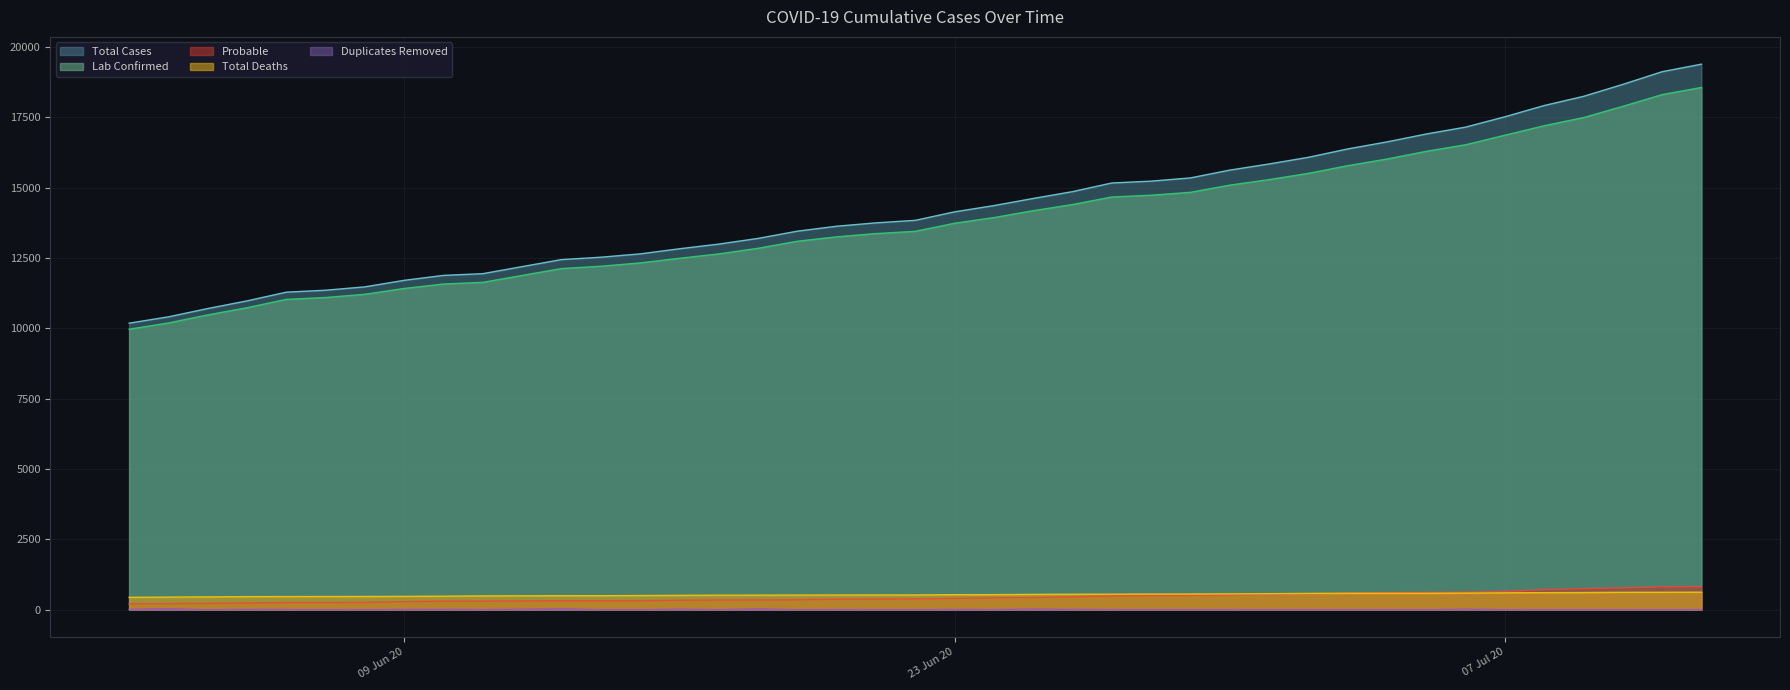

What is the average value of the Duplicates Removed series?

9